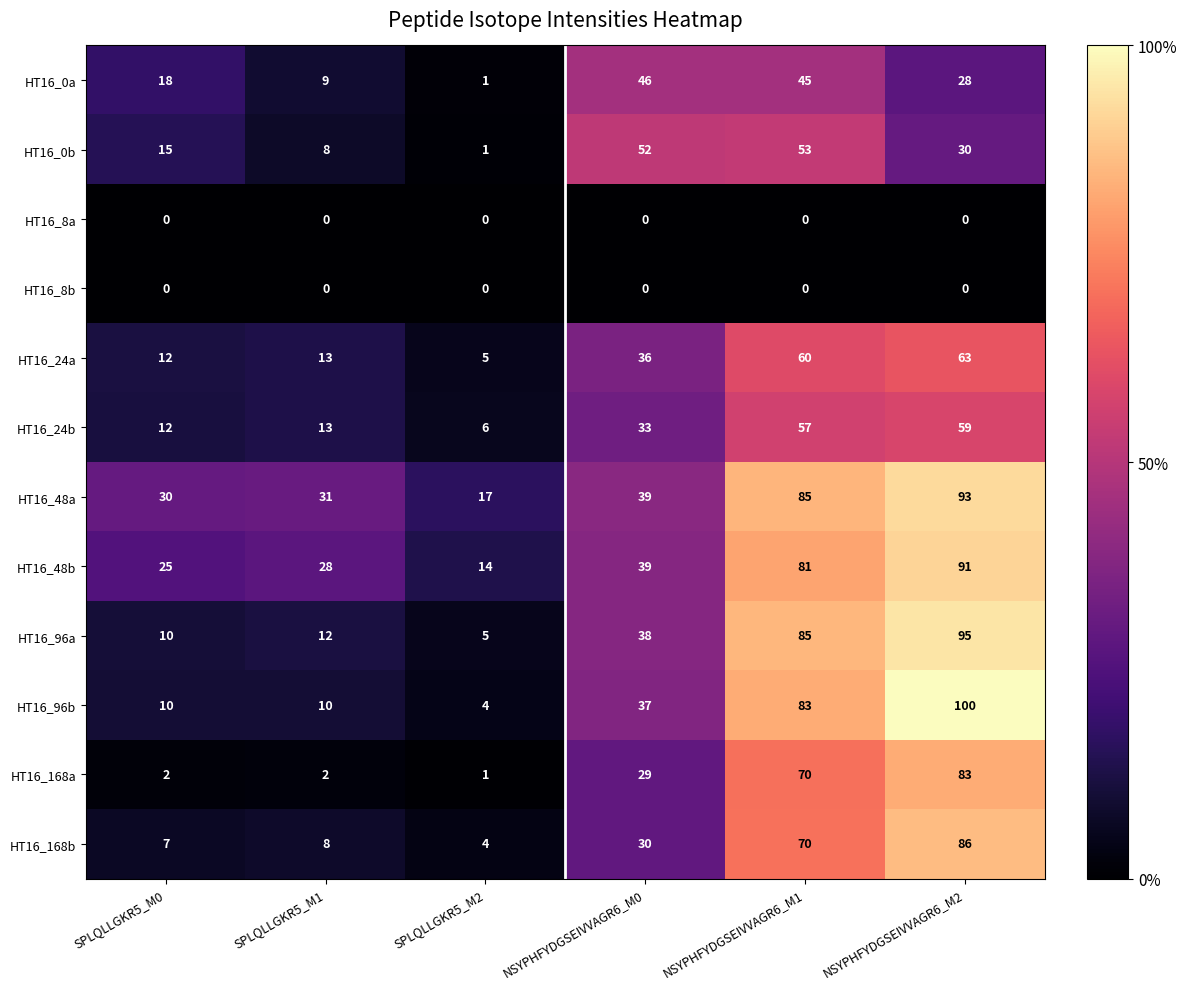

True or false: HT16_0b has a value of 12 at SPLQLLGKR5_M1.

False